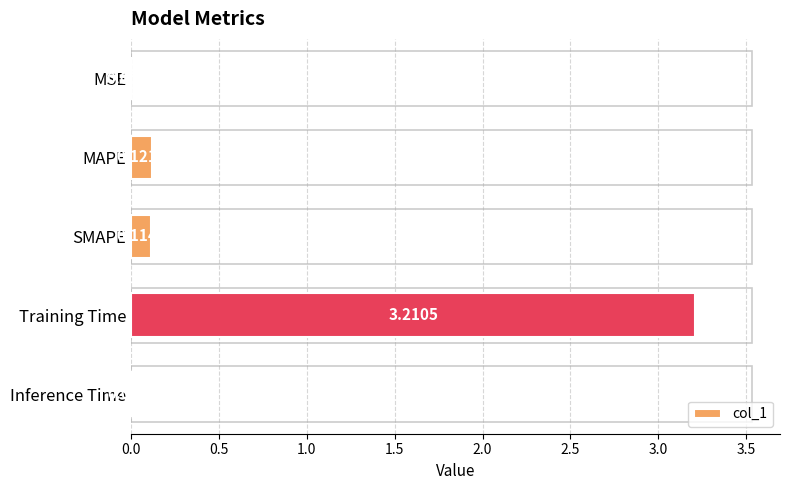

Which has a higher value, MSE or SMAPE?

SMAPE